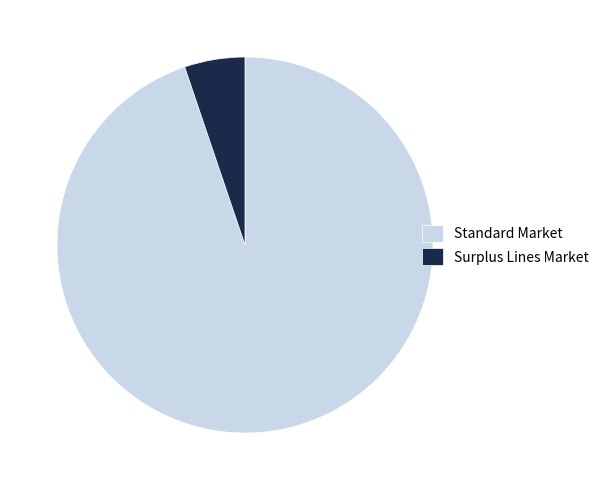

Is the sum of Standard Market and Surplus Lines Market greater than half?

Yes